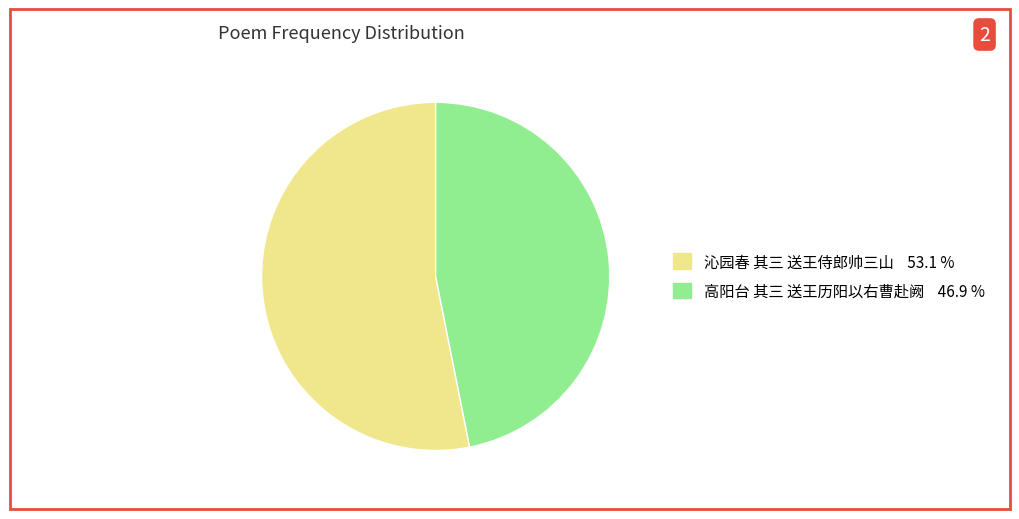

Between 沁园春 其三 送王侍郎帅三山 and 高阳台 其三 送王历阳以右曹赴阙, which is larger?

沁园春 其三 送王侍郎帅三山